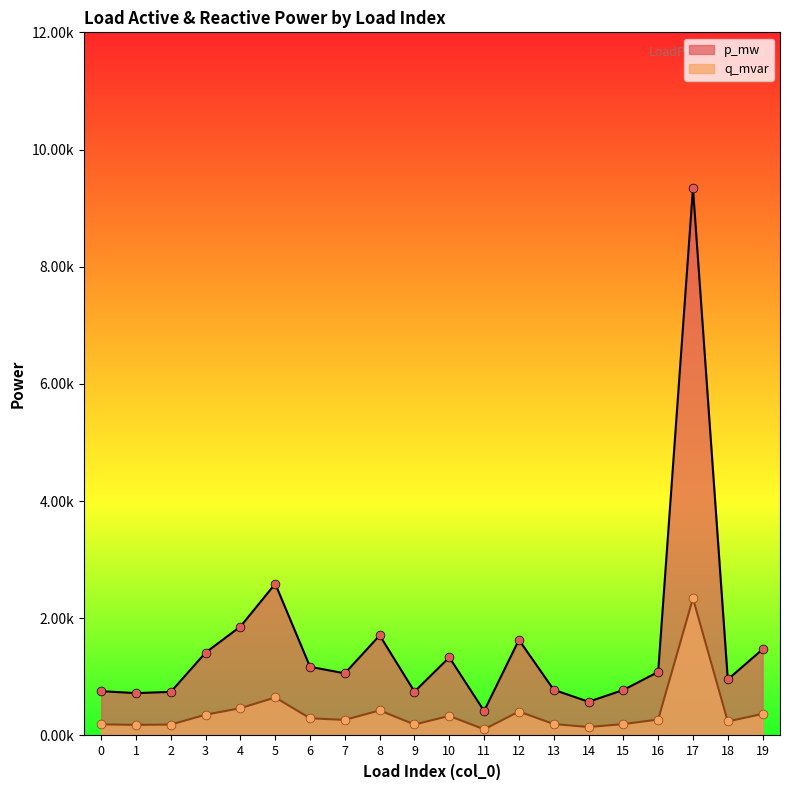

At which category is the sum across all series the highest?

17